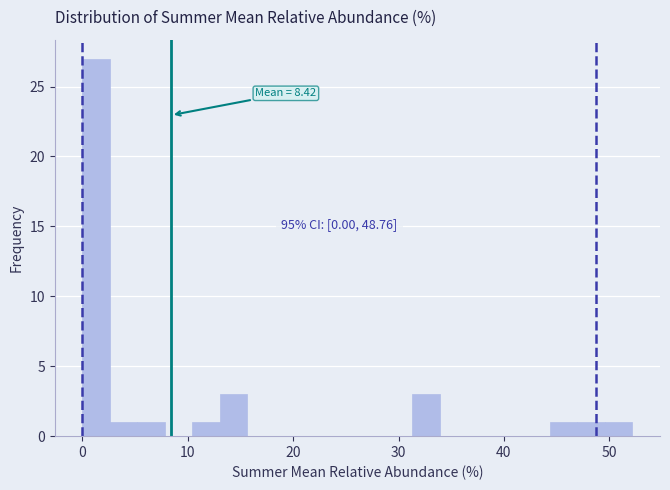

Around what value on the x-axis is the tallest bar? Give the approximate position of its centre, as read against the axis.

1